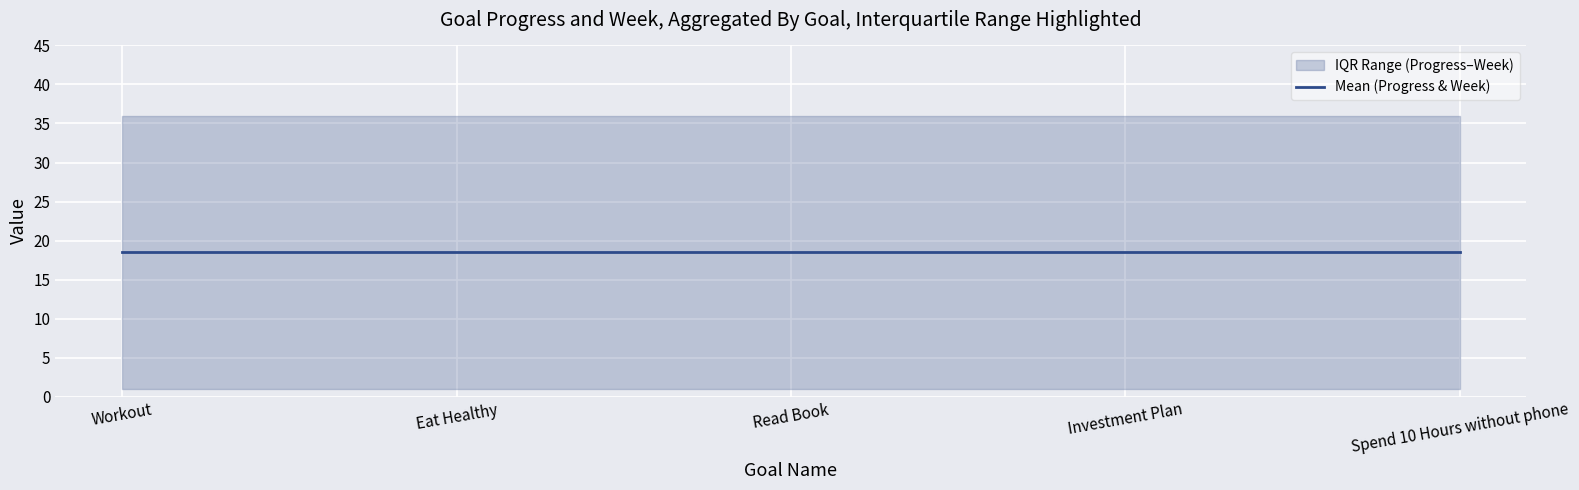

Is this an area chart (filled region under the line)?

No